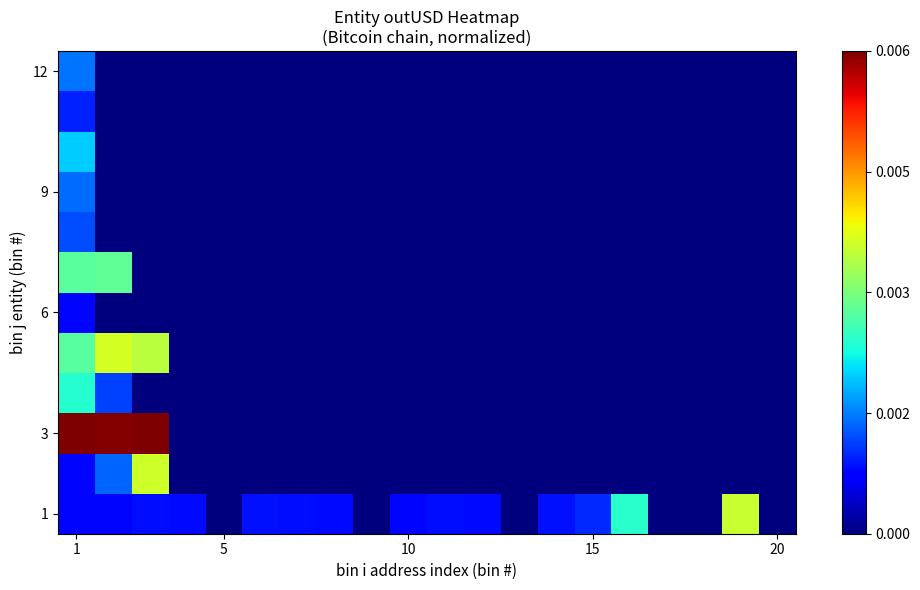

How many data points does each series have?

20